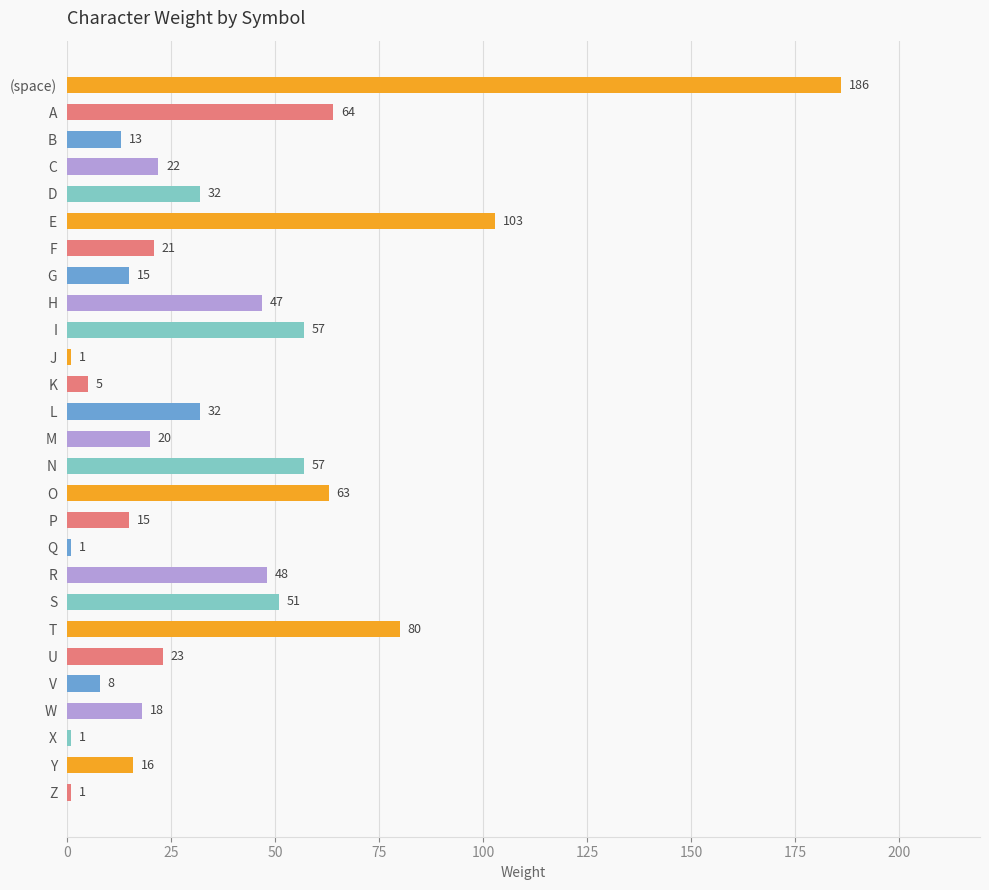

What is the difference between the values at O and E?

40